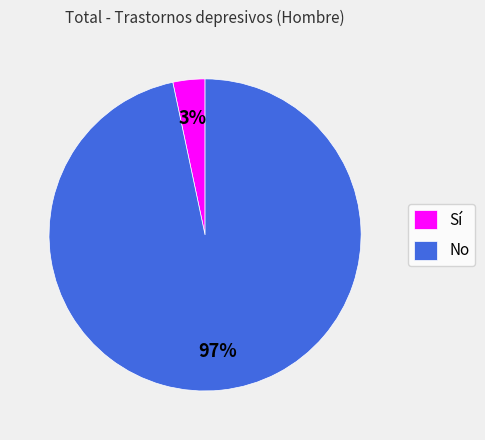

To the nearest percent, what is the combined percentage of No and Sí?

100%